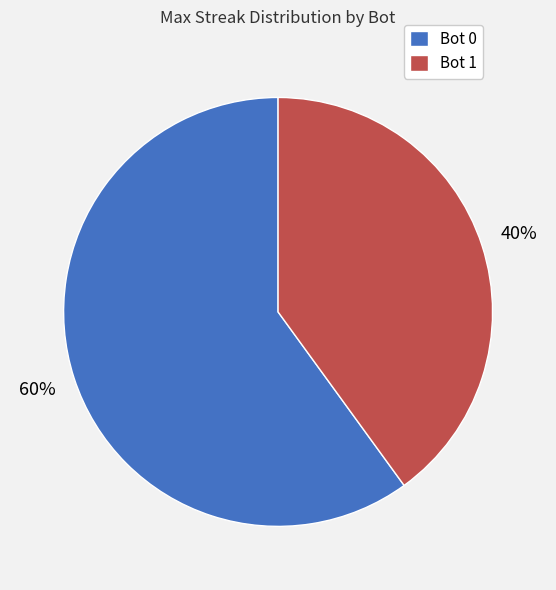

Do Bot 0 and Bot 1 together represent more than half of the pie?

Yes